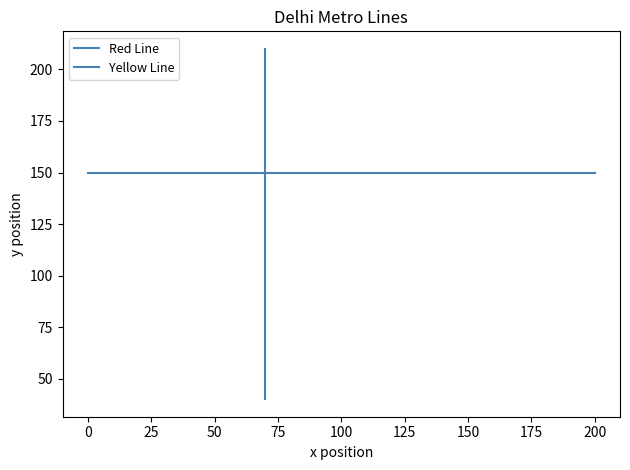

Does the chart have visible grid lines?

No